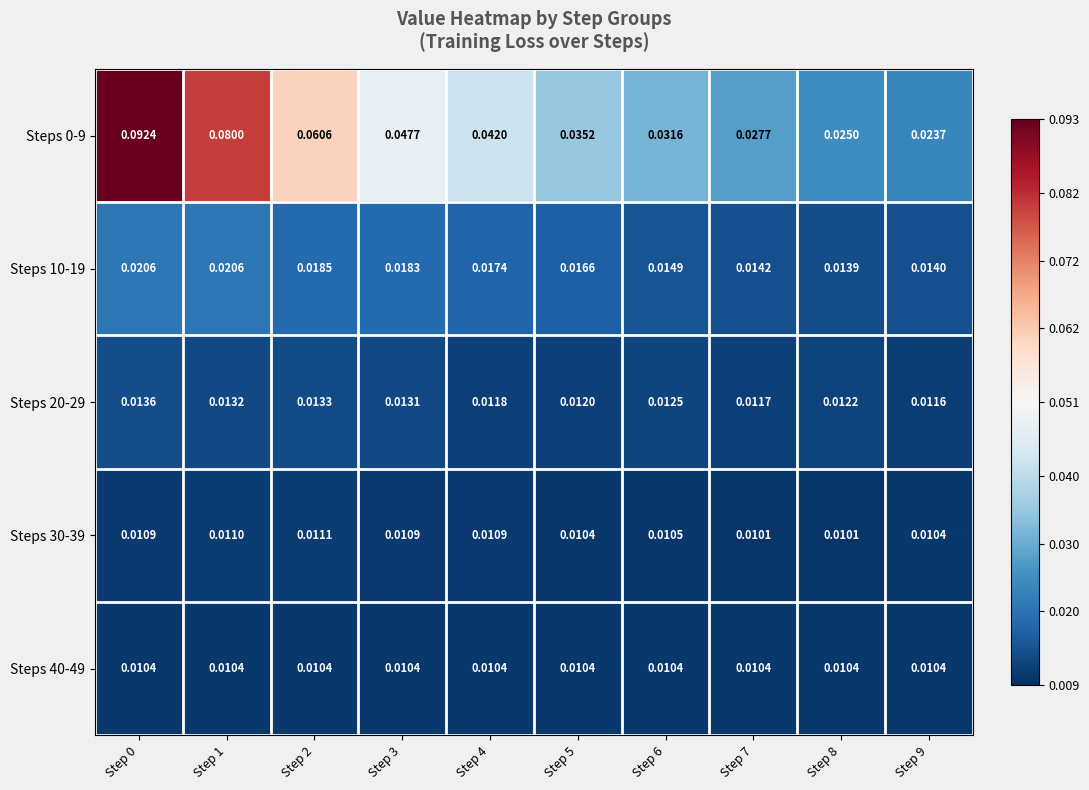

Is the value of Steps 40-49 at Step 2 greater than the value of Steps 10-19 at Step 9?

No